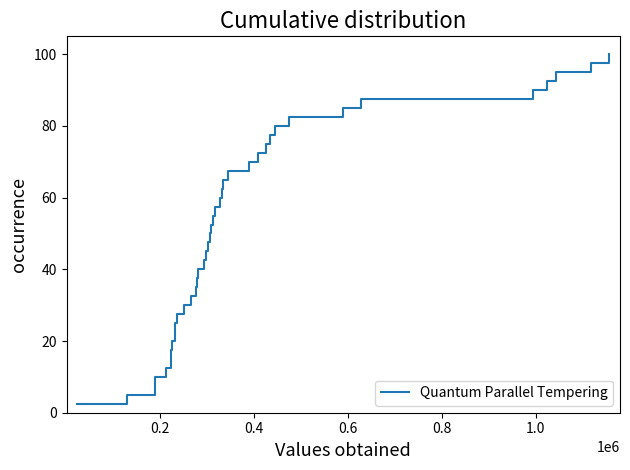

Count the number of data series in this chart.

1